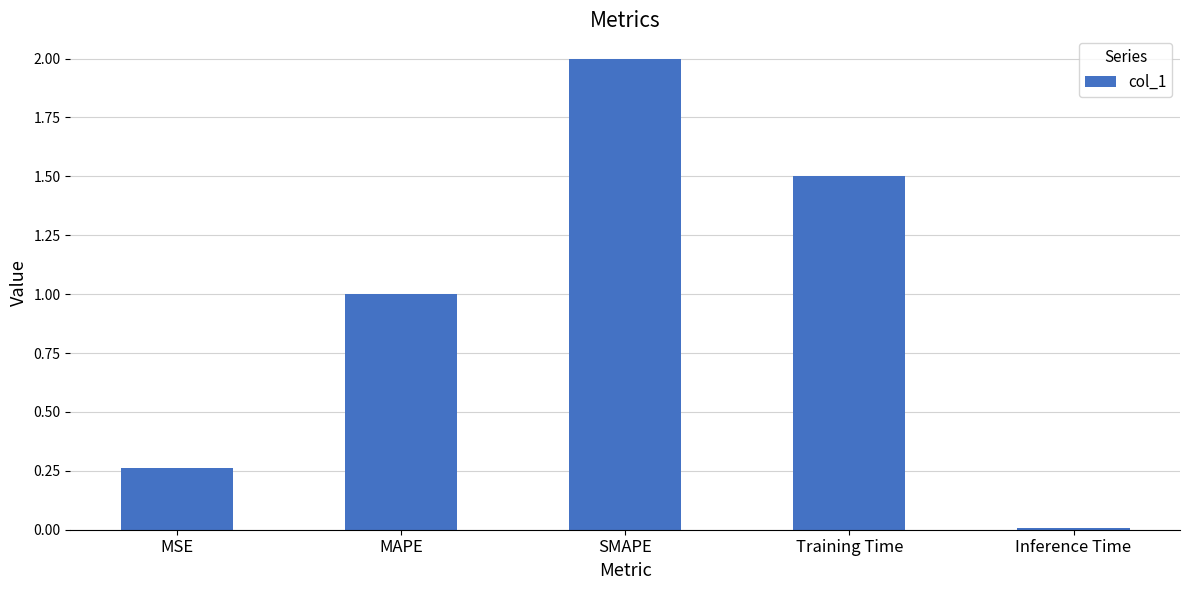

Rank the categories by value from lowest to highest.

Inference Time, MSE, MAPE, Training Time, SMAPE